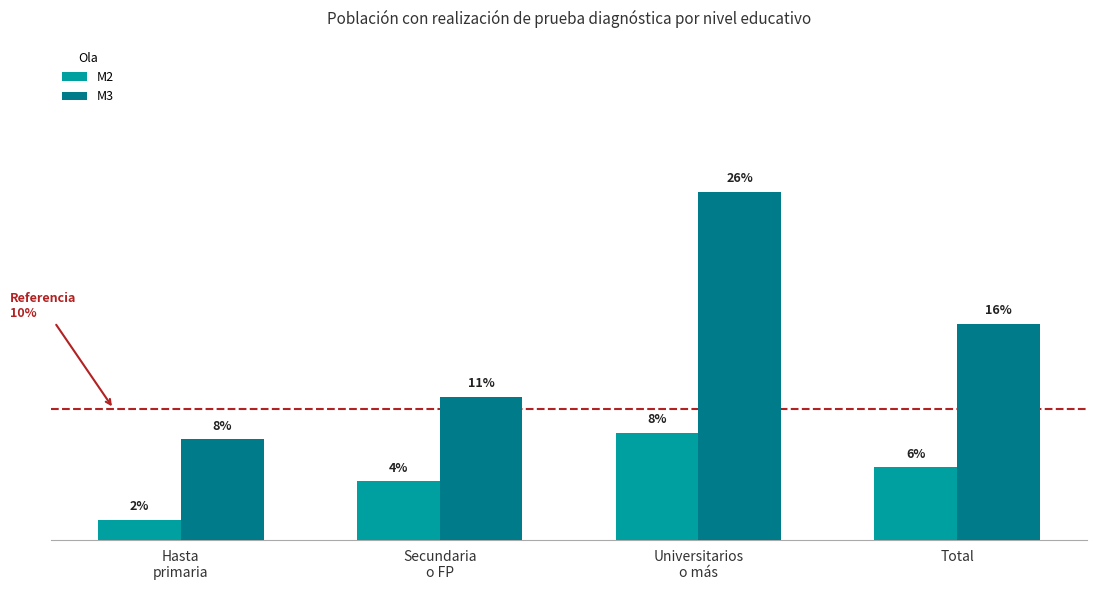

At which label is M3 closest to 0?

Hasta
primaria